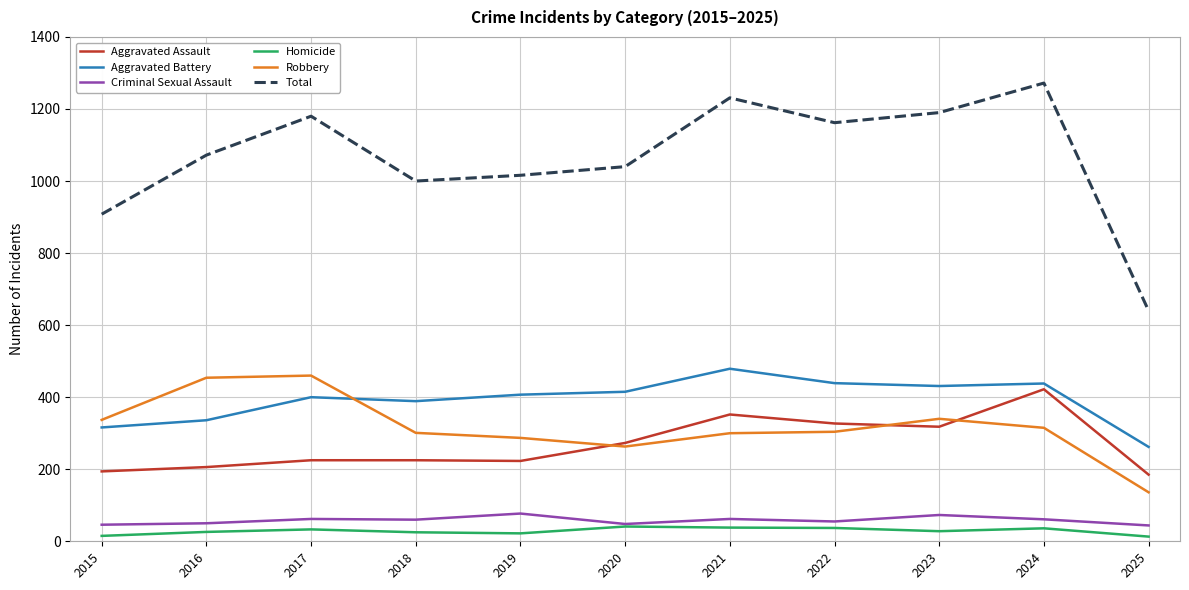

True or false: Aggravated Assault and Total cross at least once.

False